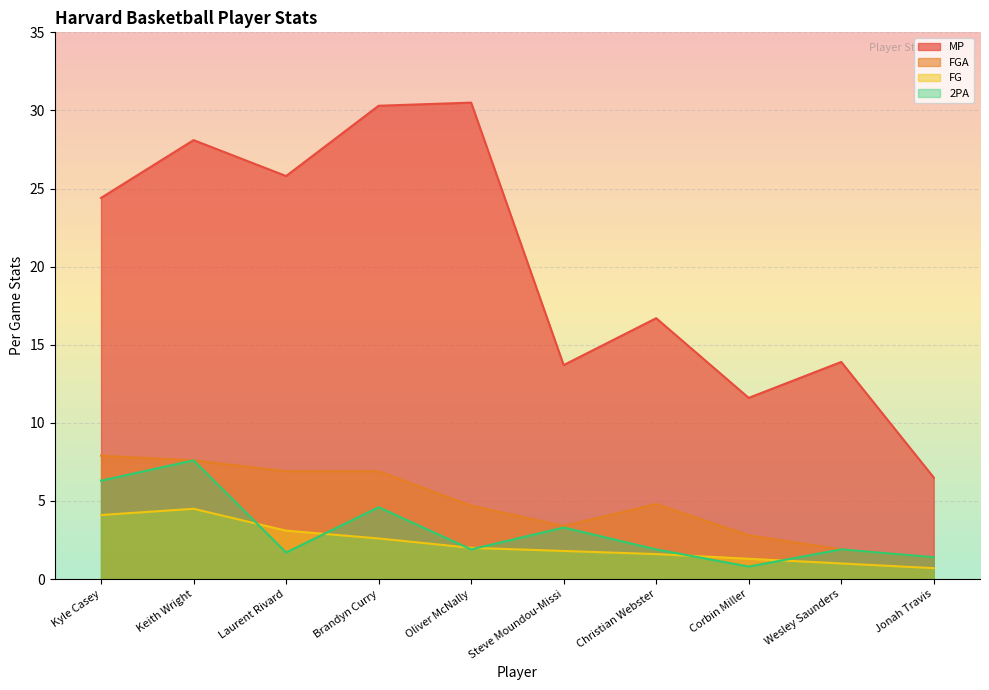

Which series has the largest range (max minus min)?

MP